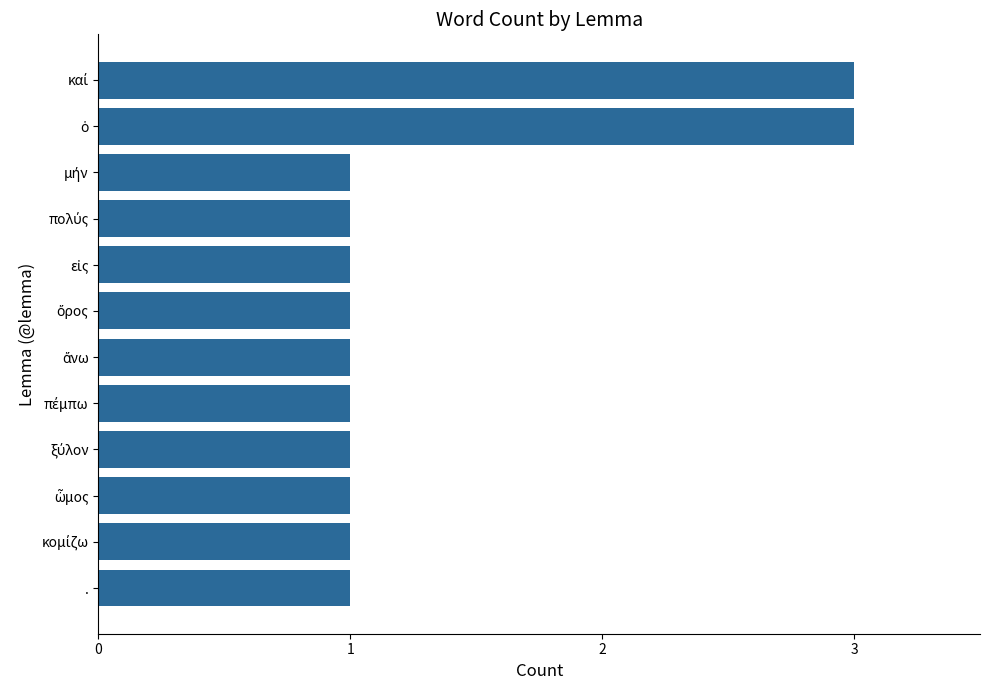

What is the average value?

1